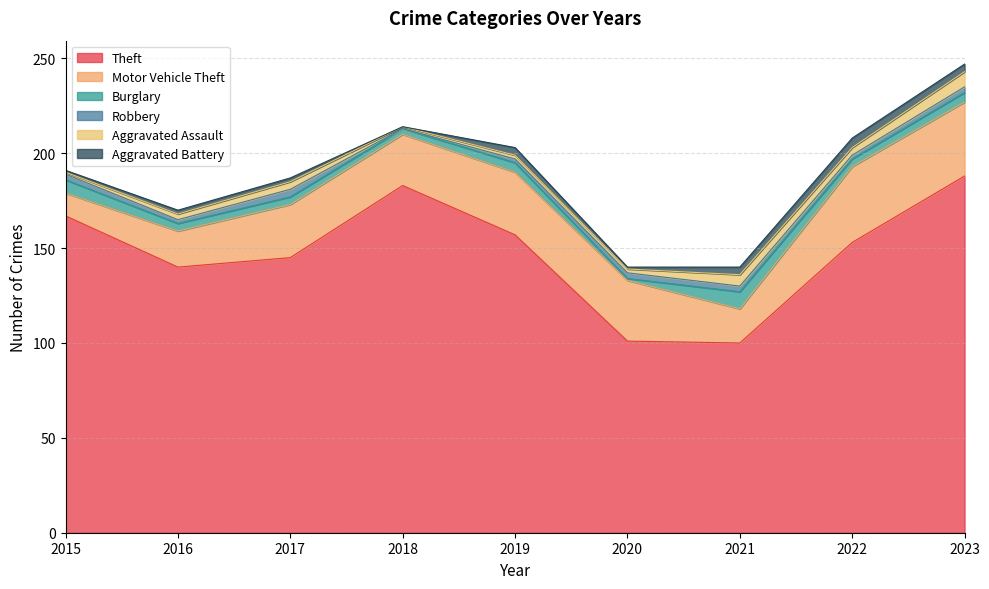

Between which two adjacent categories do Burglary and Robbery first intersect?

2019 and 2020